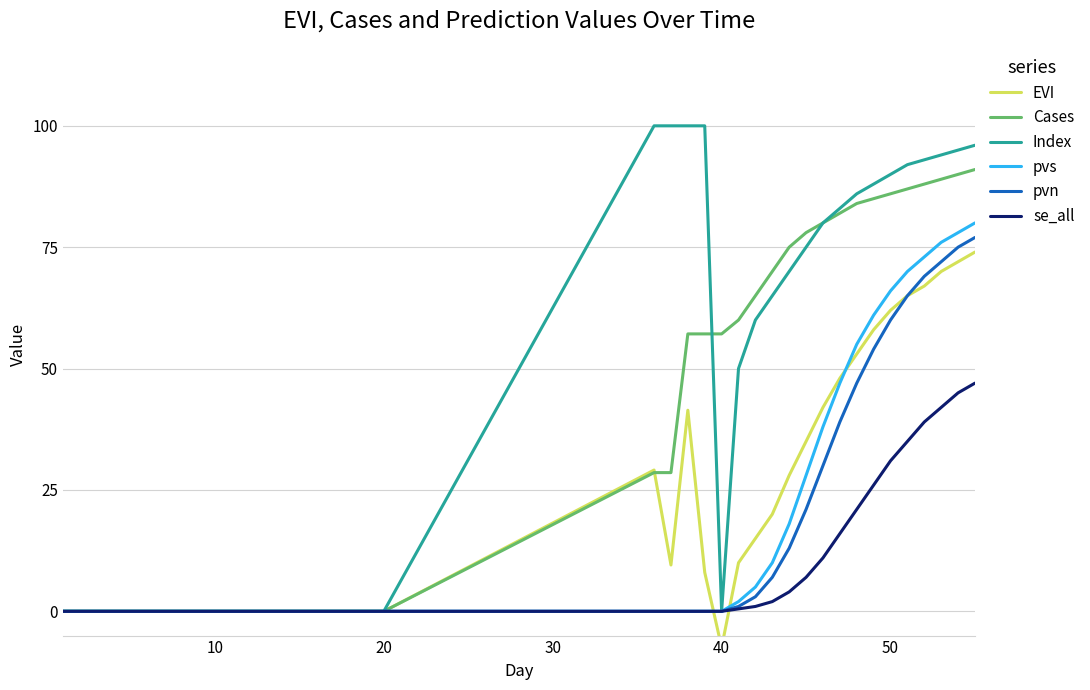

The pvs series shows 0.0 at 10. True or false?

True